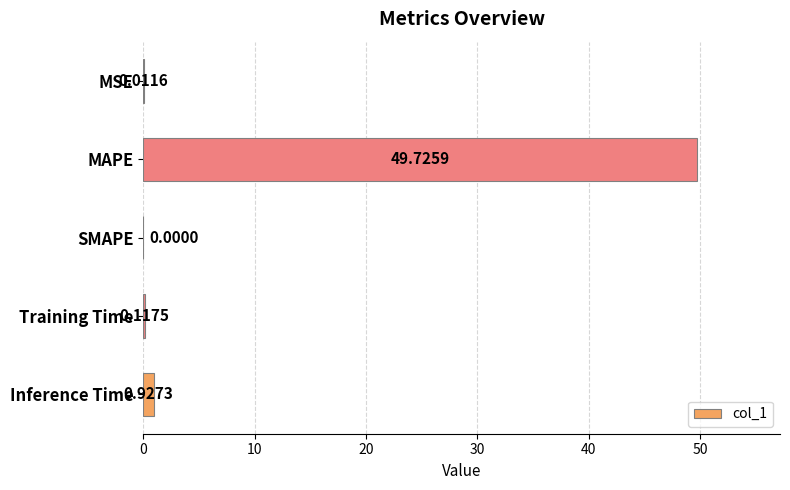

What is the sum of the values at Training Time and MAPE?

49.8